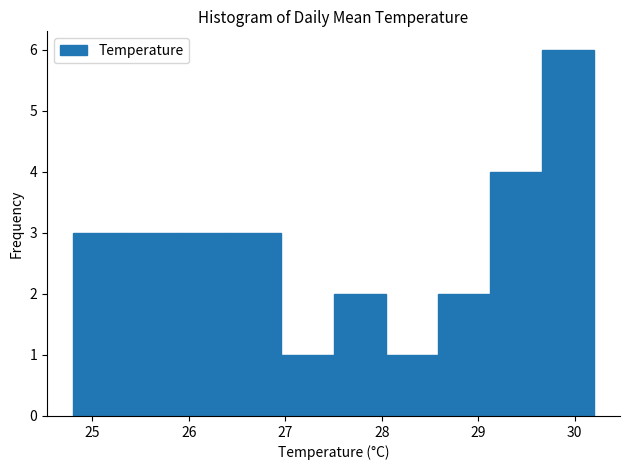

Over which range of the x-axis is the bar tallest?

29.66 to 30.20